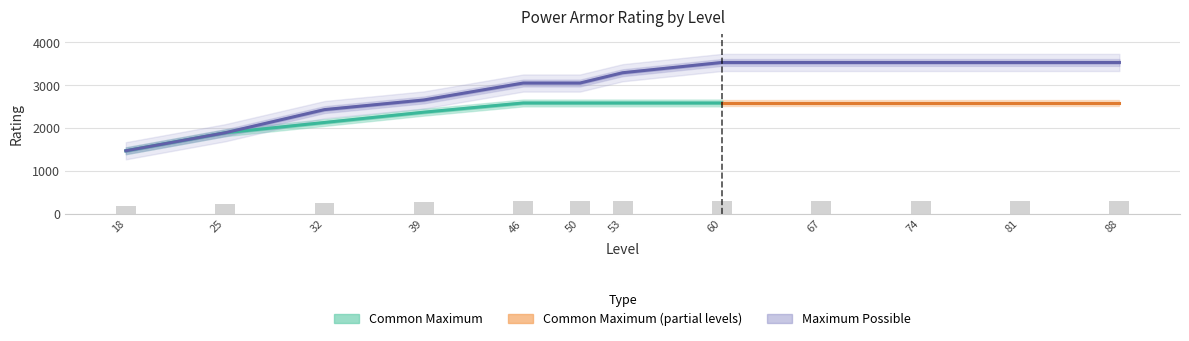

Which label corresponds to the largest value in the chart?

60